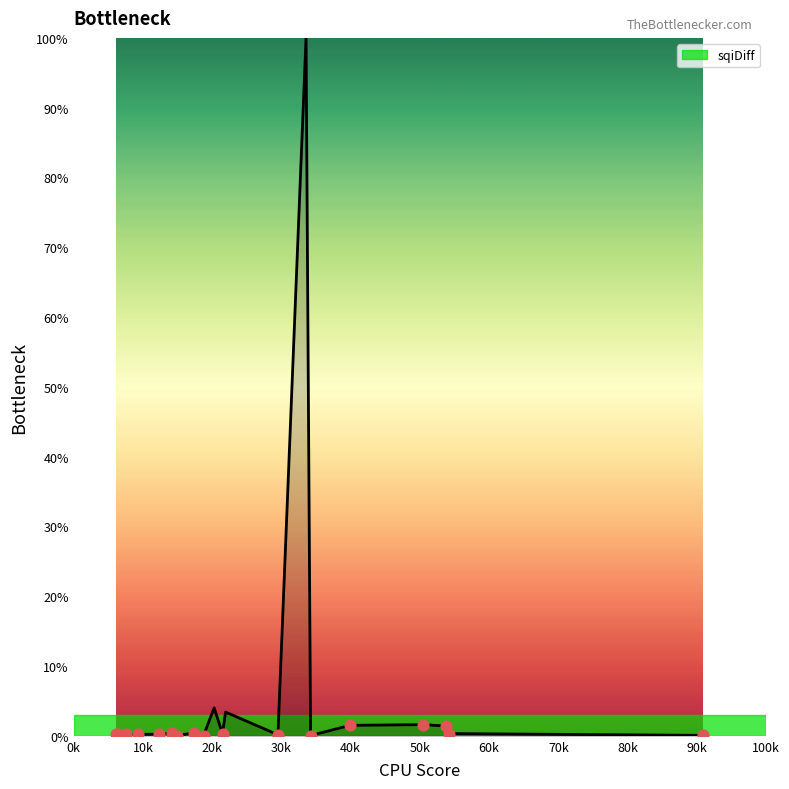

What is the change in value from 185 to 85?

-3.8